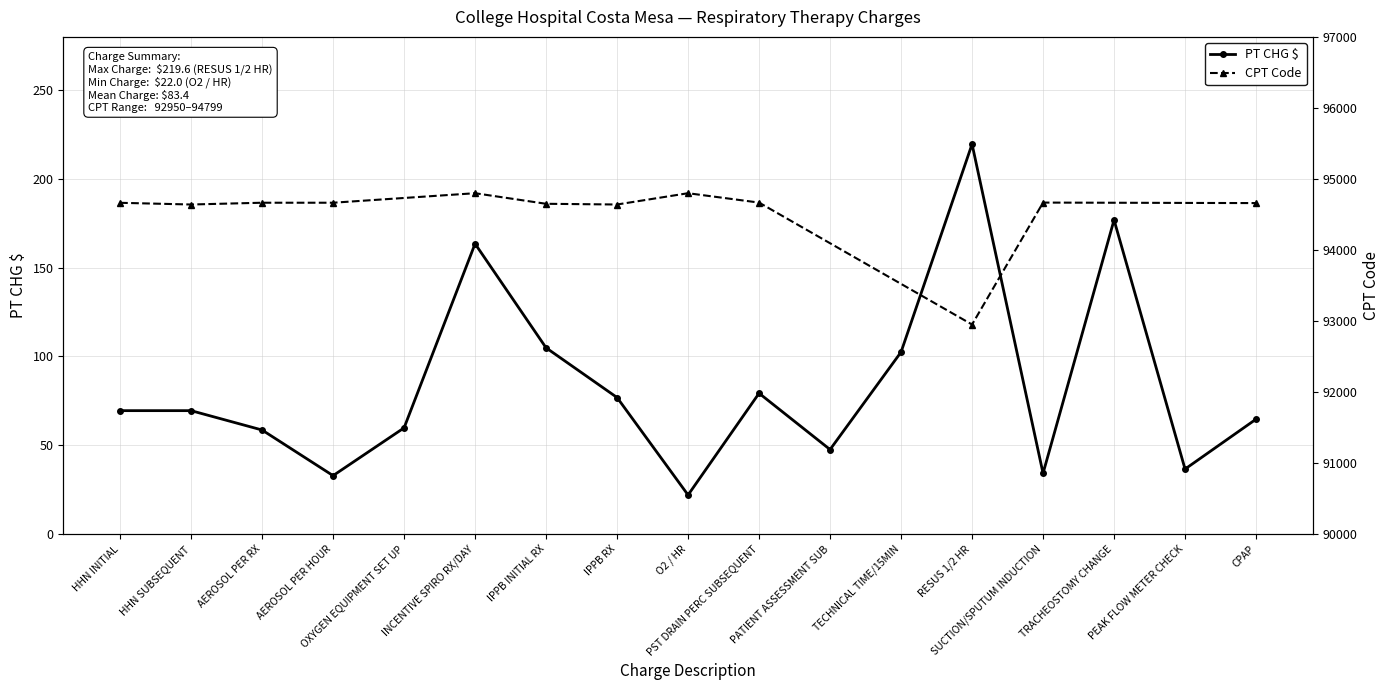

What is the change in value from INCENTIVE SPIRO RX/DAY to TECHNICAL TIME/15MIN?

-61.0